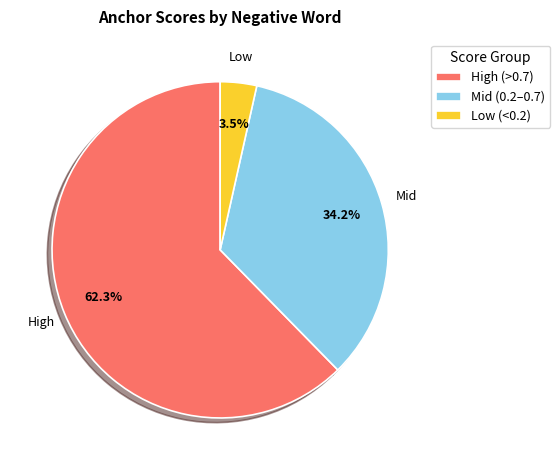

Between High (>0.7) and Low (<0.2), which is larger?

High (>0.7)